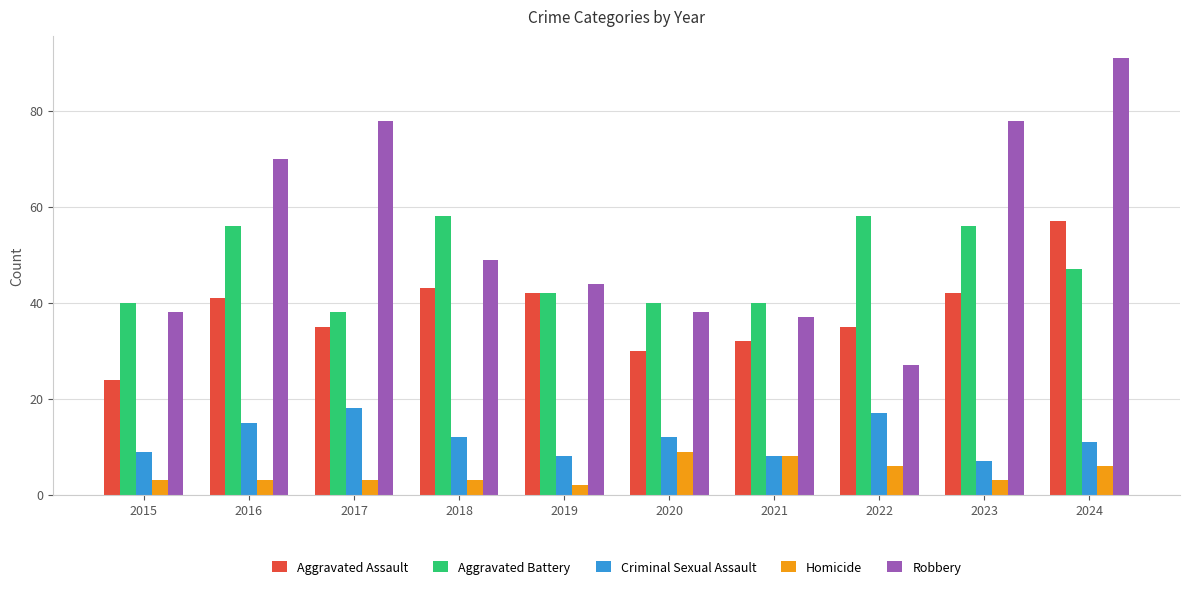

Where is Robbery nearest to the value 59?

2018